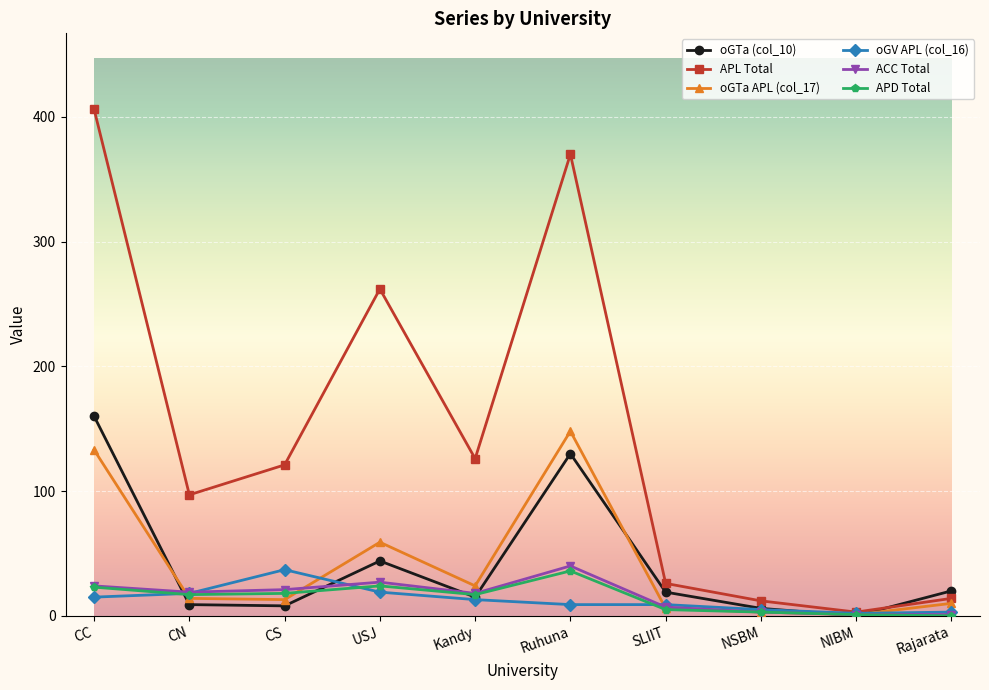

The value of APL Total at USJ is 262. True or false?

True